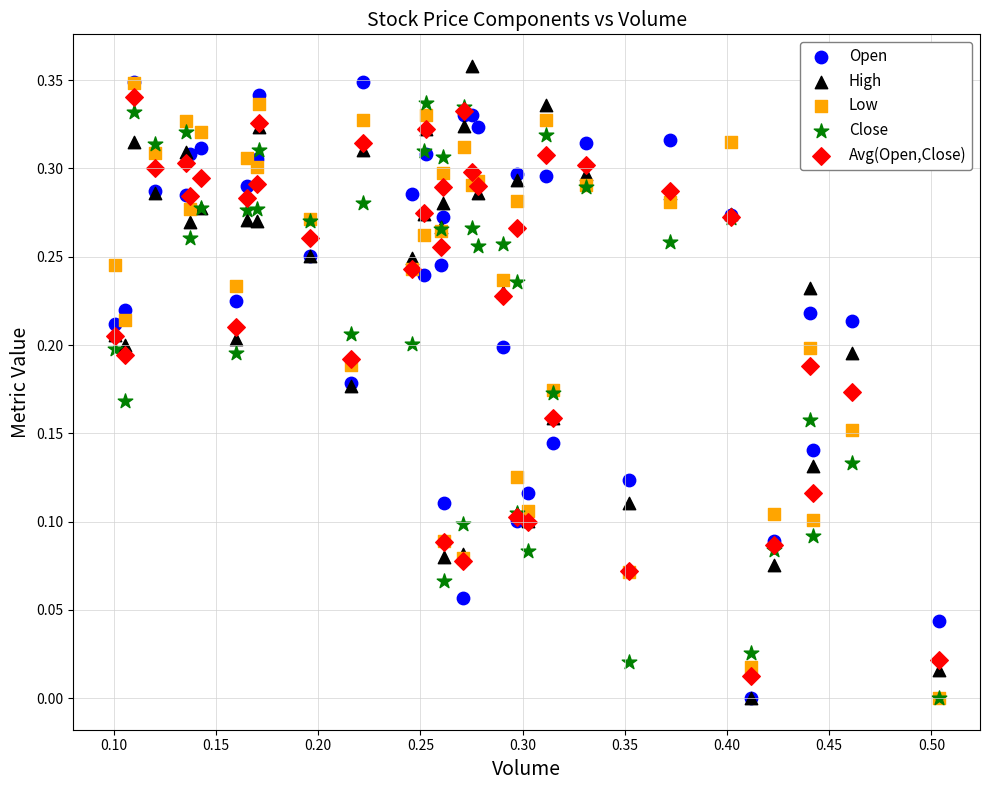

What are all the series names shown in the legend?

Open, High, Low, Close, Avg(Open,Close)